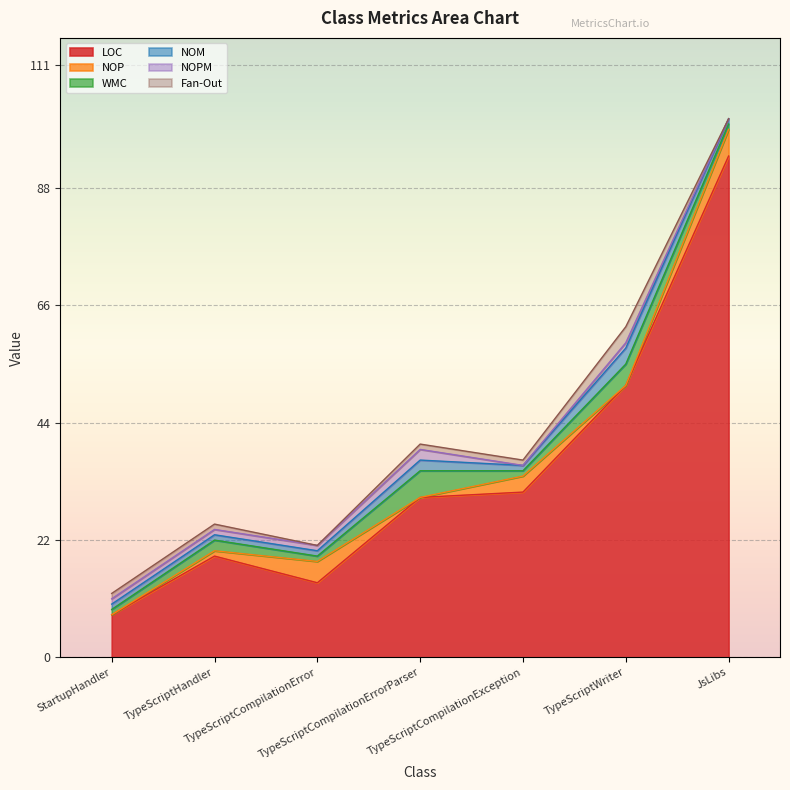

What is the label of the 6th point from the left?

TypeScriptWriter